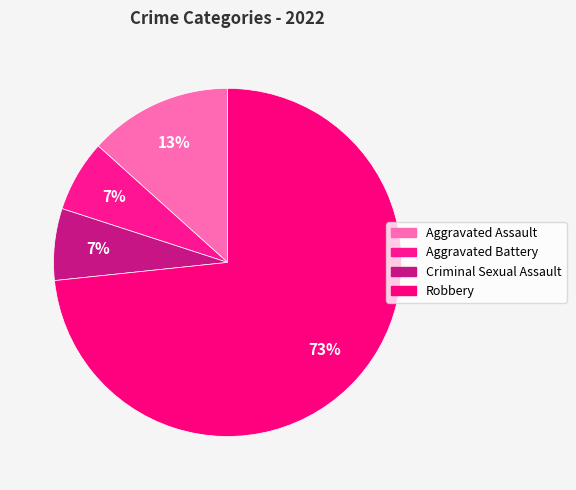

Is the sum of Aggravated Assault and Robbery greater than half?

Yes